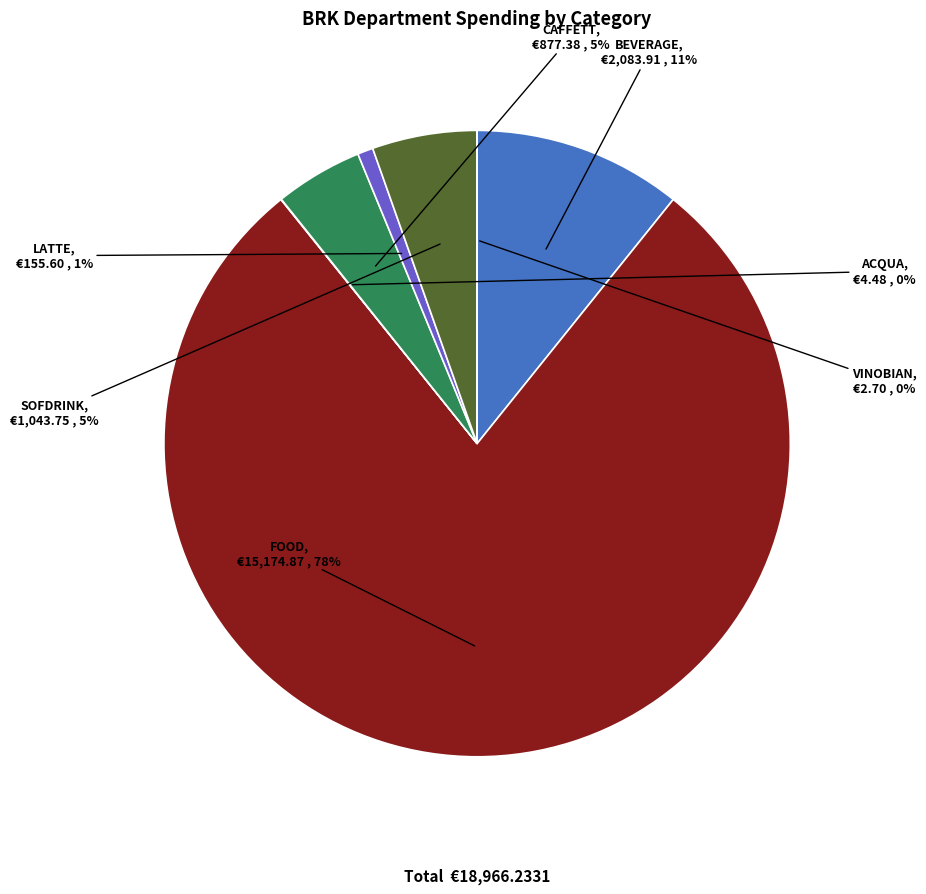

Is it true that CAFFETT is 17% of the pie?

False